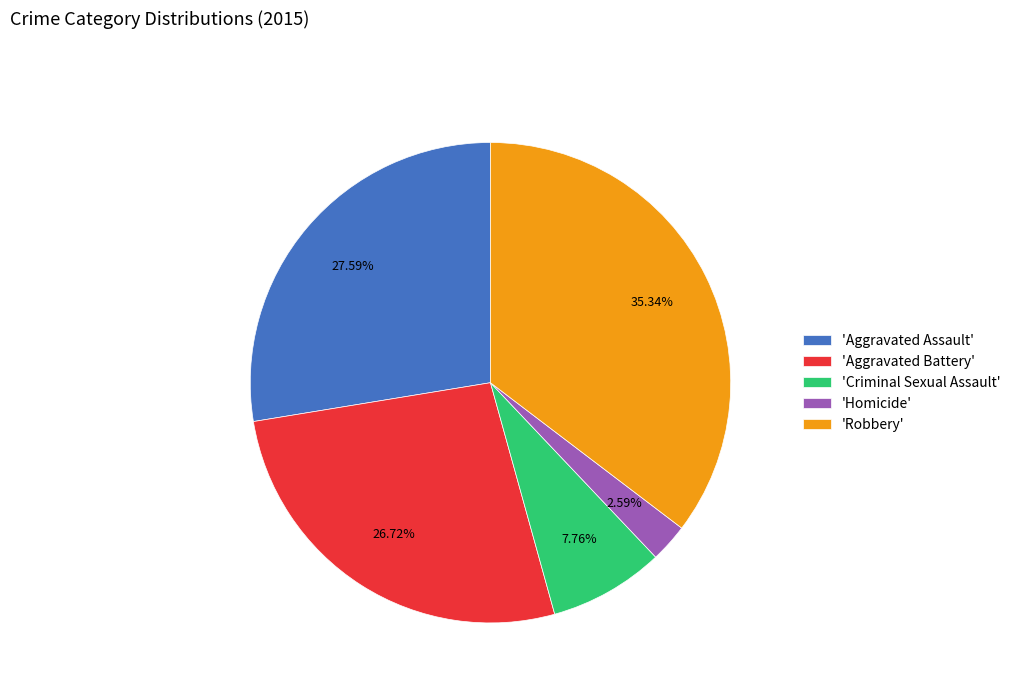

To the nearest percent, what is the average slice percentage?

20%